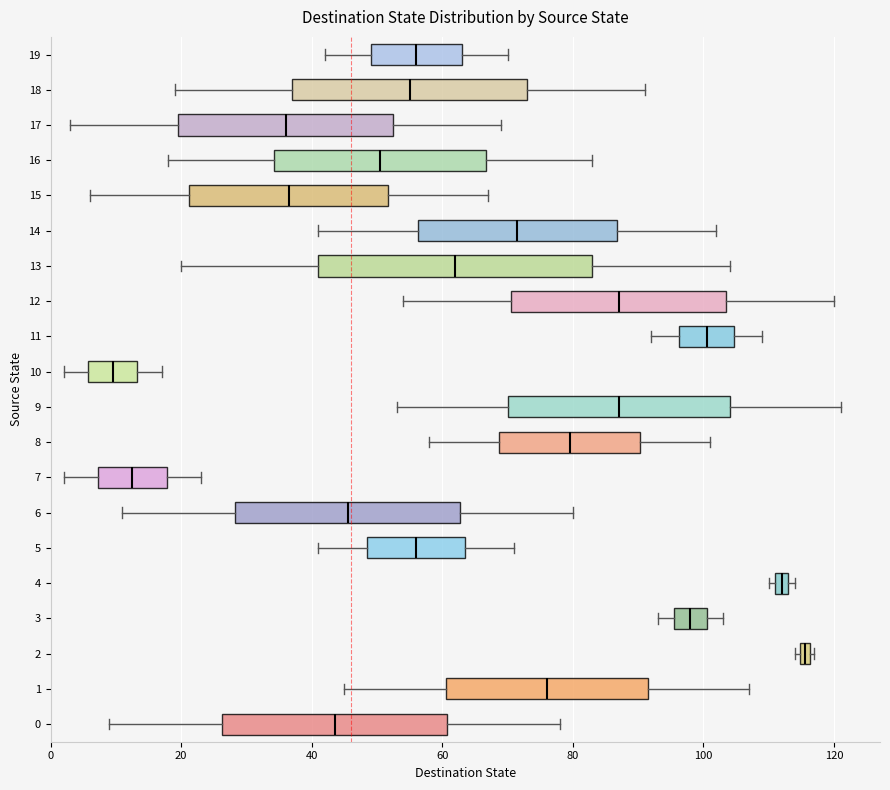

Where is the left edge of the box at y = 2 on the x-axis? The values are not printed on the chart, so give them approximately, as read against the axis.

114